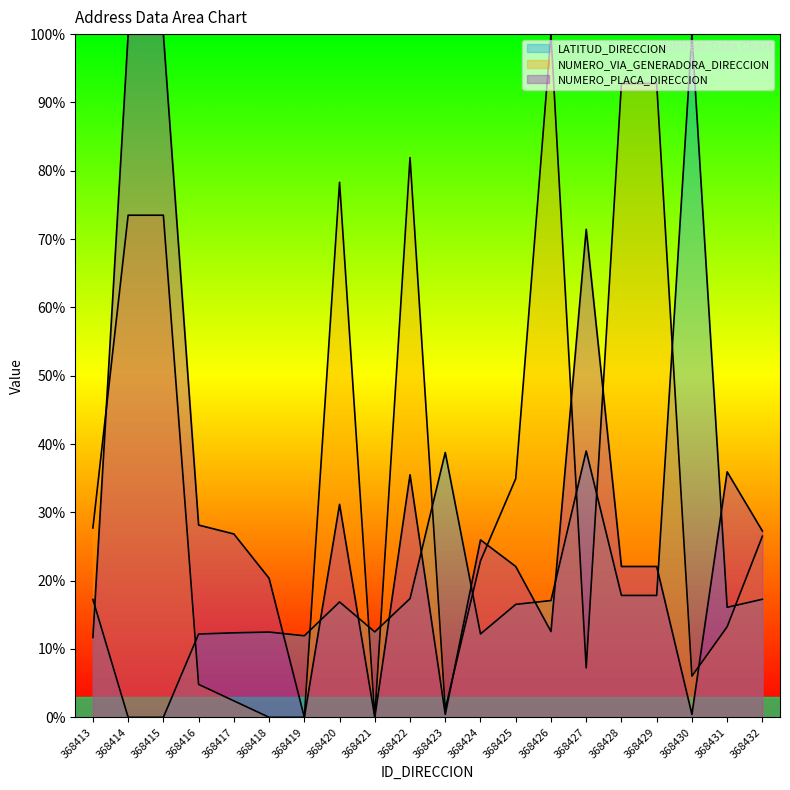

How many interior local peaks does the NUMERO_PLACA_DIRECCION series have?

5